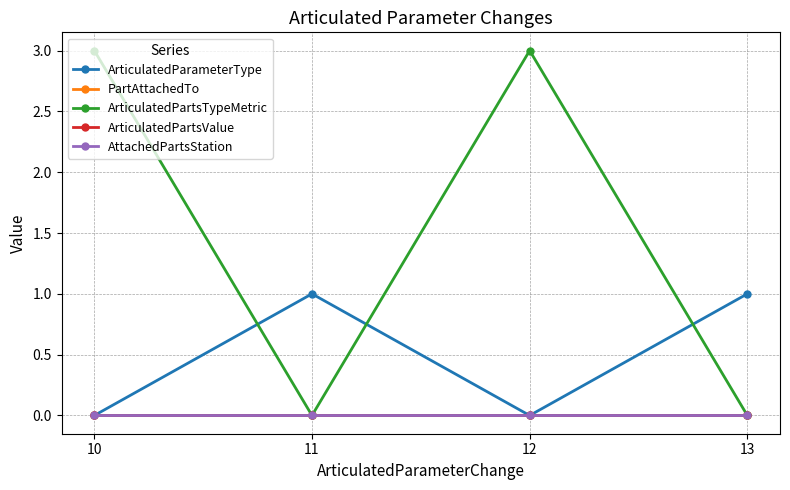

Reading right to left, transcribe all the data shown in this chart.

ArticulatedParameterType: 13=1	12=0	11=1	10=0
PartAttachedTo: 13=0	12=0	11=0	10=0
ArticulatedPartsTypeMetric: 13=0	12=3	11=0	10=3
ArticulatedPartsValue: 13=0	12=0	11=0	10=0
AttachedPartsStation: 13=0	12=0	11=0	10=0